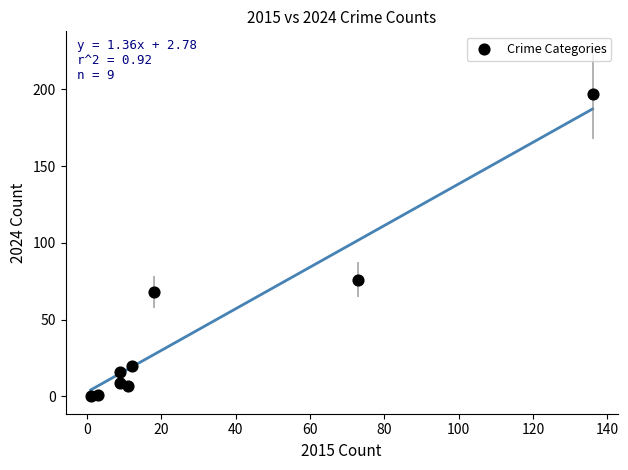

What Y value in the scatter plot is closest to 98?

76